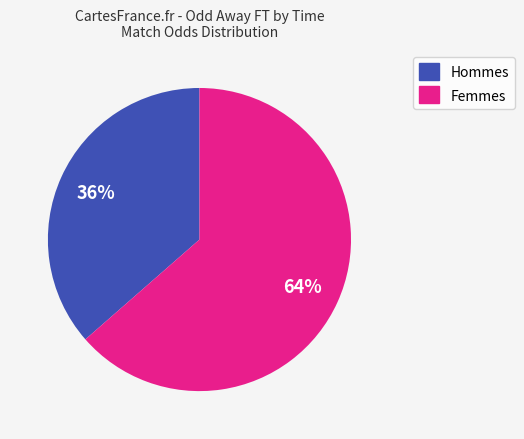

Does any single category account for the majority?

Yes